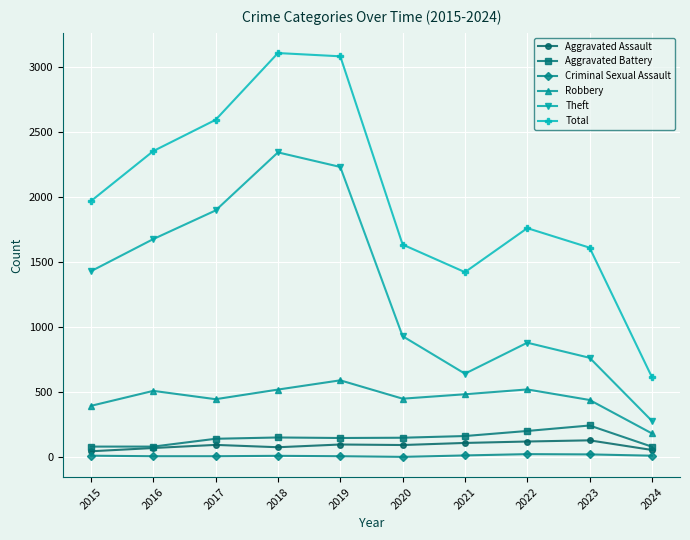

What is the maximum value shown in the chart?

3105